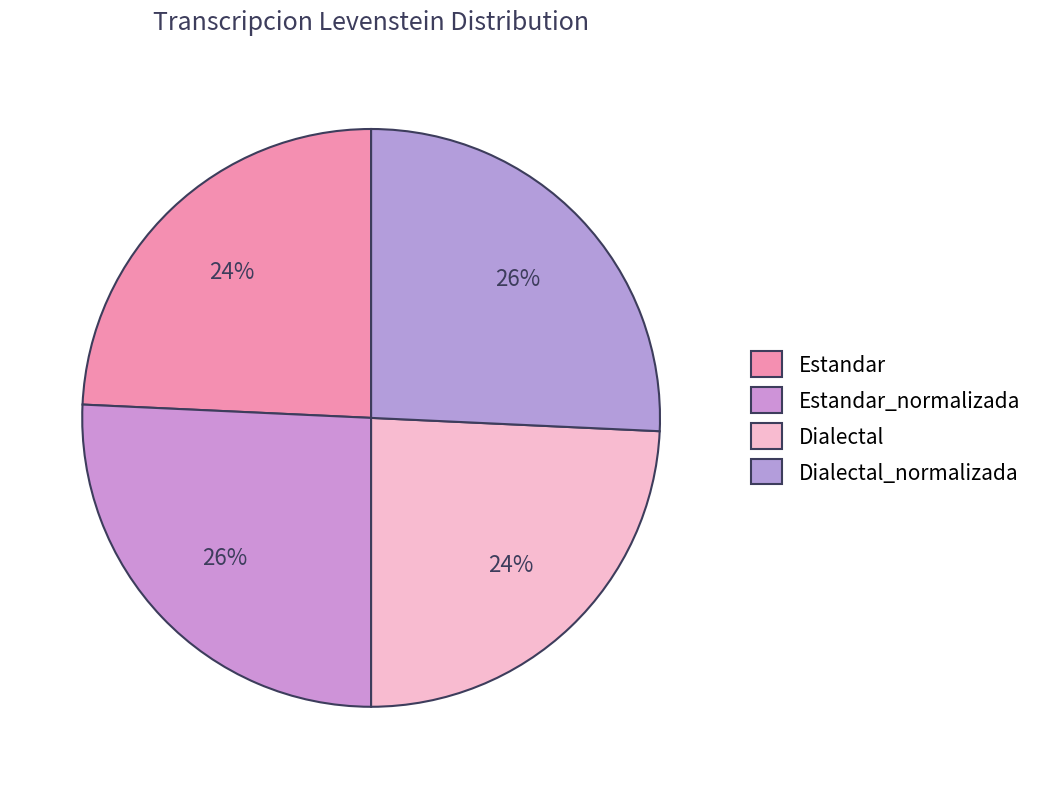

Count the number of slices in the pie.

4